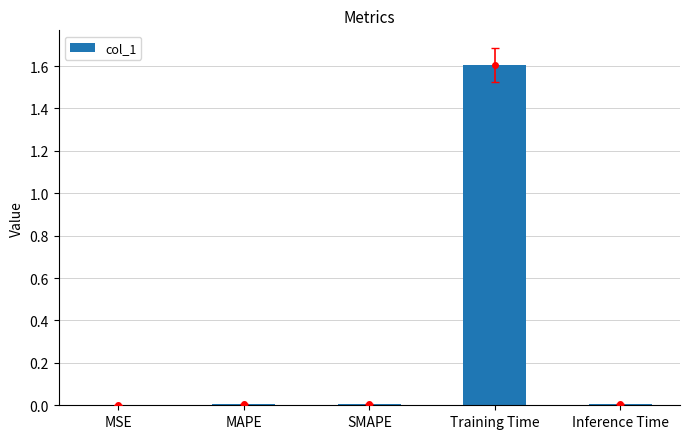

Where is the data nearest to the value 0?

MSE